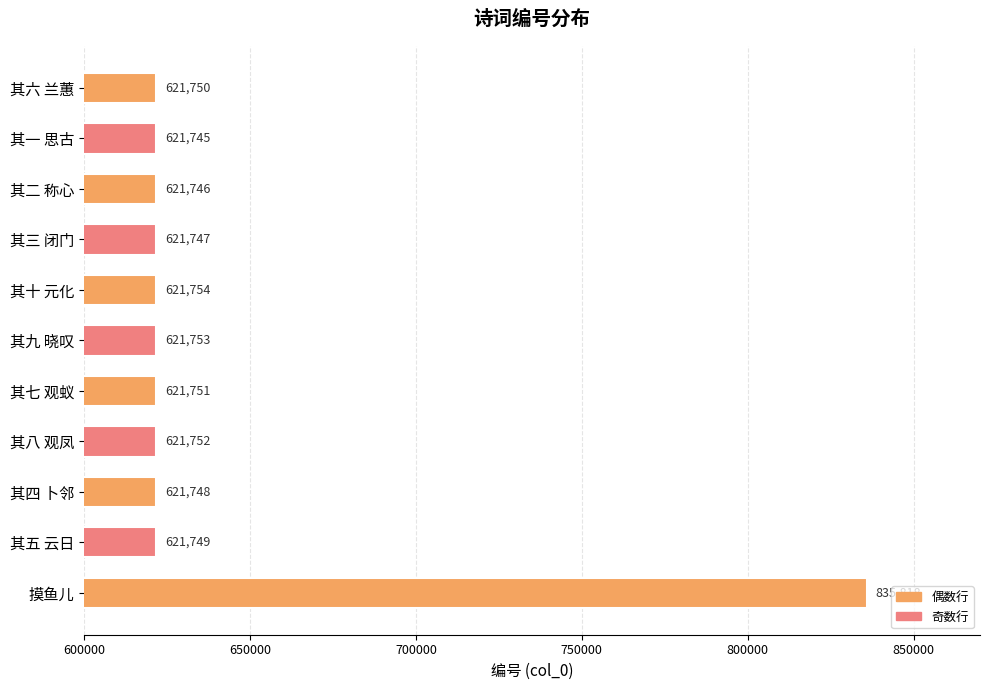

Are the bars grouped side by side (vs. stacked)?

No